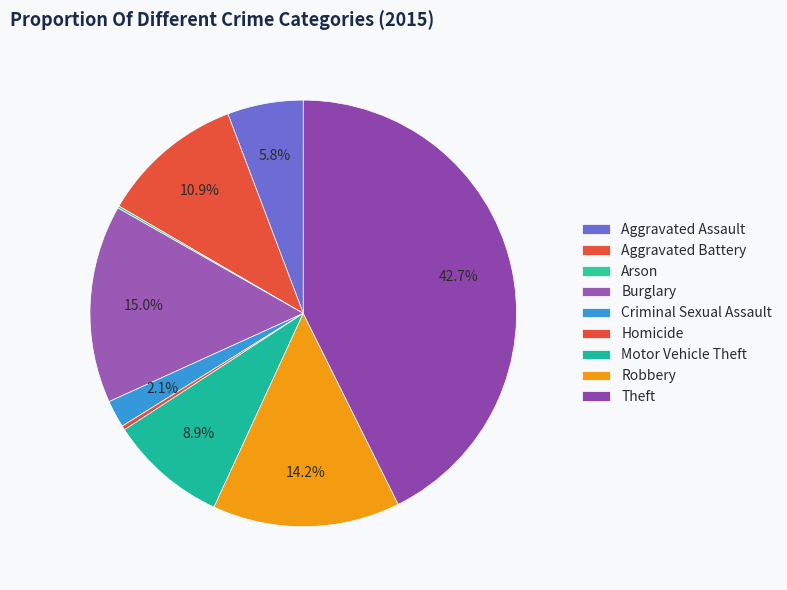

Combined, do Arson and Motor Vehicle Theft account for over 50%?

No